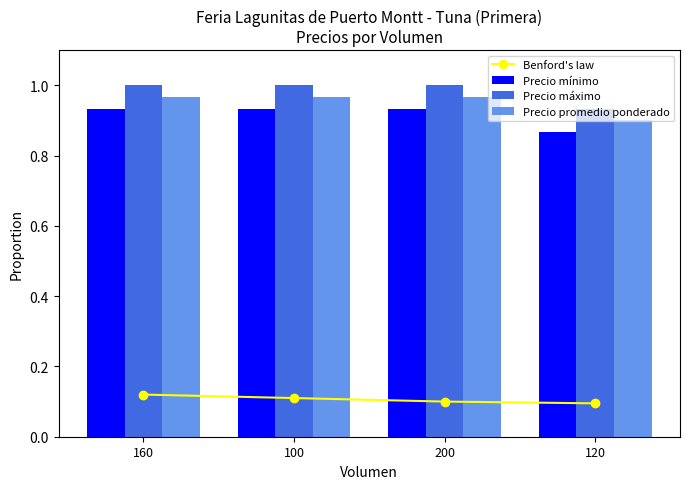

Does the chart contain stacked bars?

No